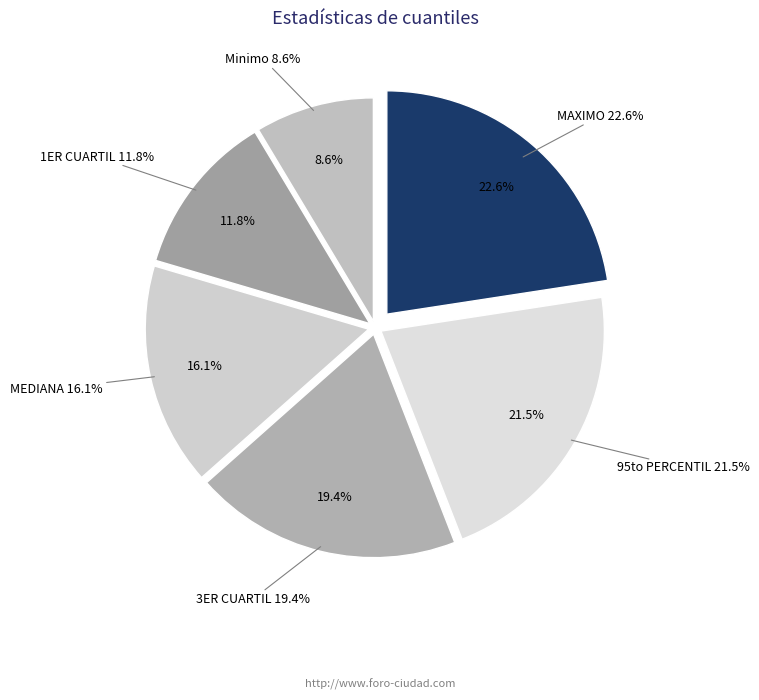

What percentage is the 3ER CUARTIL slice, to the nearest percent?

19%